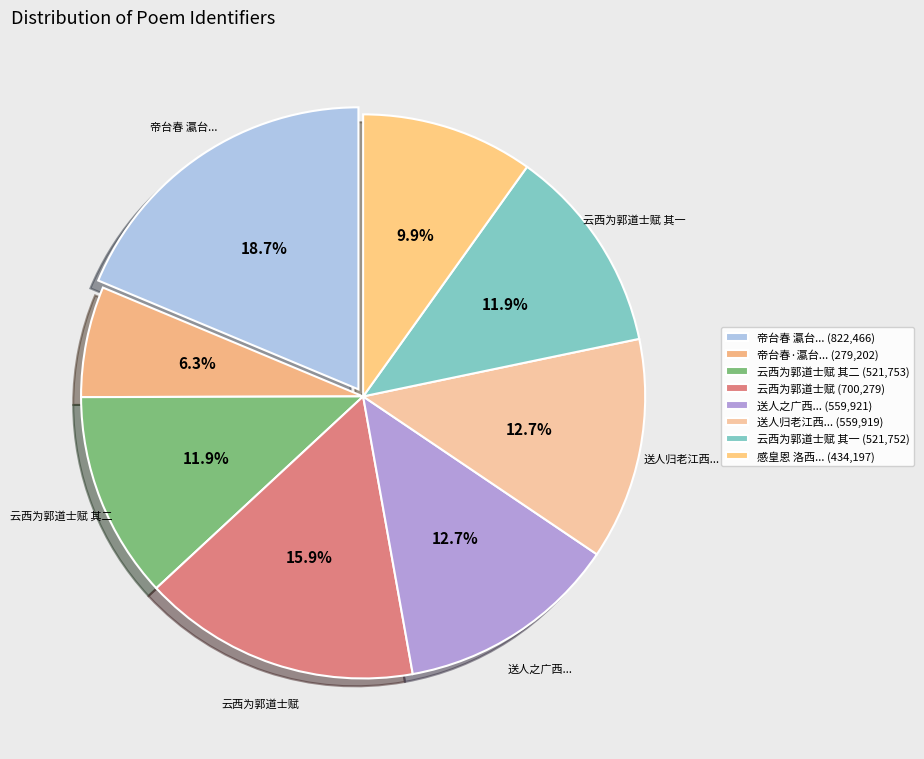

How many segments does this pie chart have?

8